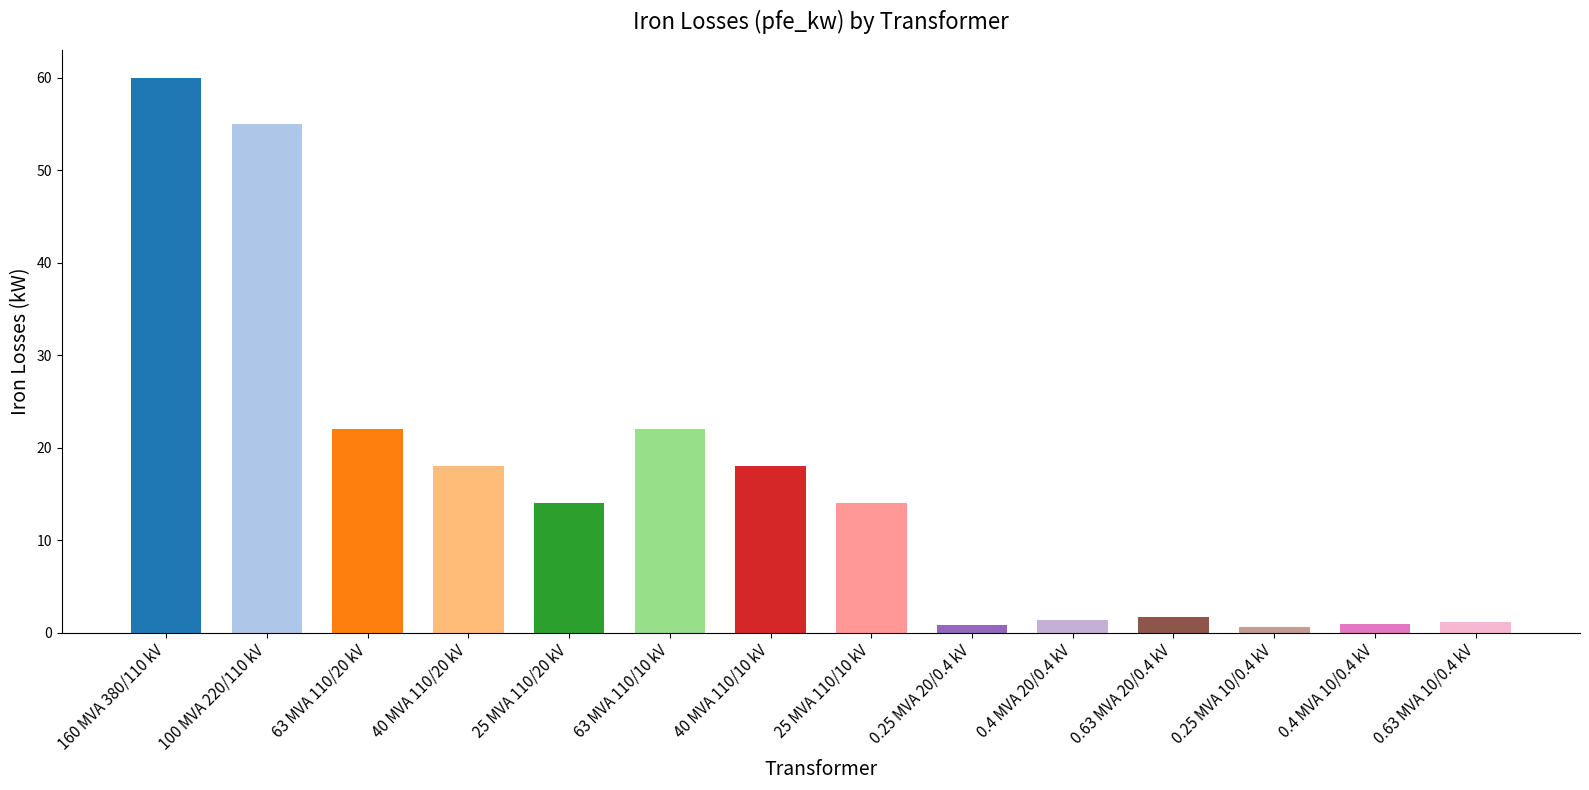

Reading left to right, list all the values displayed in this chart.

60.0	55.0	22.0	18.0	14.0	22.0	18.0	14.0	0.8	1.4	1.6	0.6	0.9	1.2